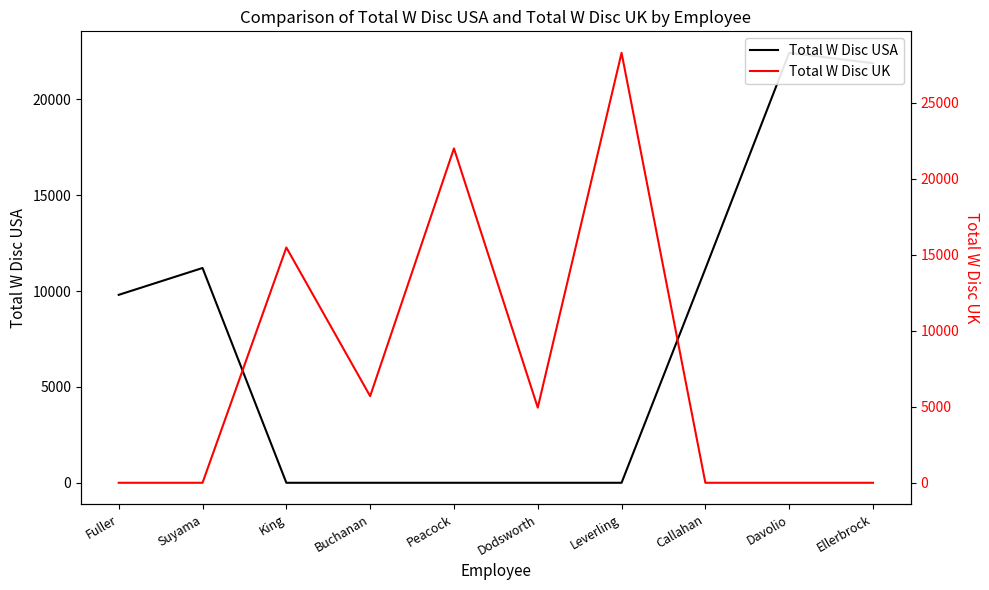

What is the label of the 9th point from the left?

Davolio